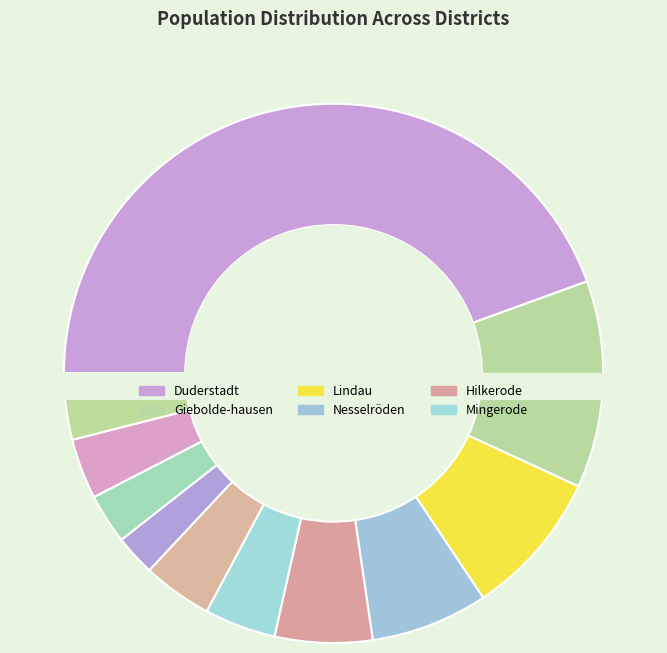

Which category has the smallest portion of the pie?

Krebeck